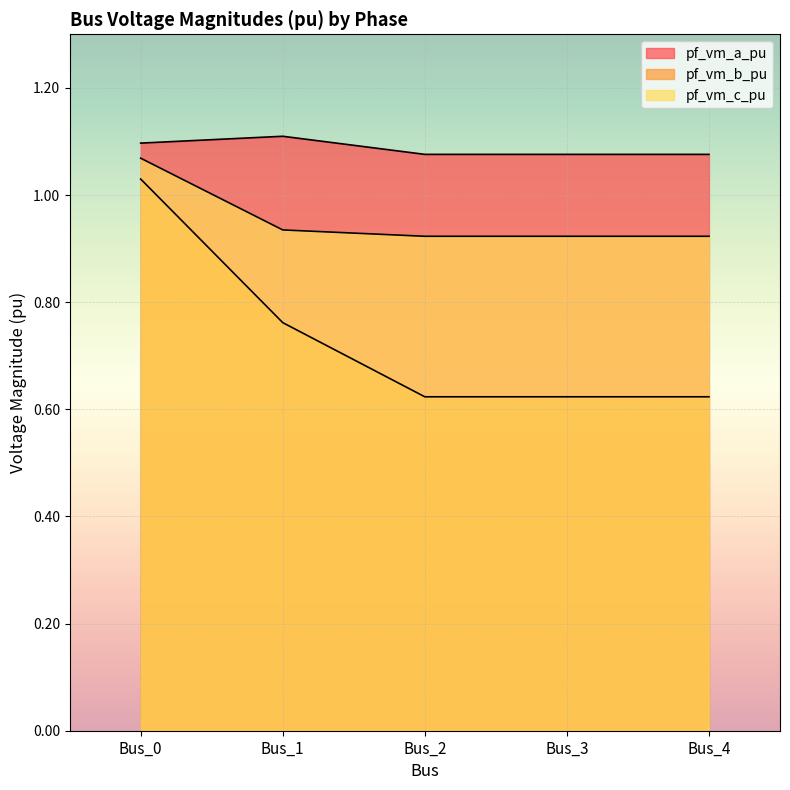

Reading left to right, what are all the values shown in this chart?

pf_vm_a_pu: 1.1	1.1	1.1	1.1	1.1
pf_vm_b_pu: 1.0	0.8	0.6	0.6	0.6
pf_vm_c_pu: 1.1	0.9	0.9	0.9	0.9